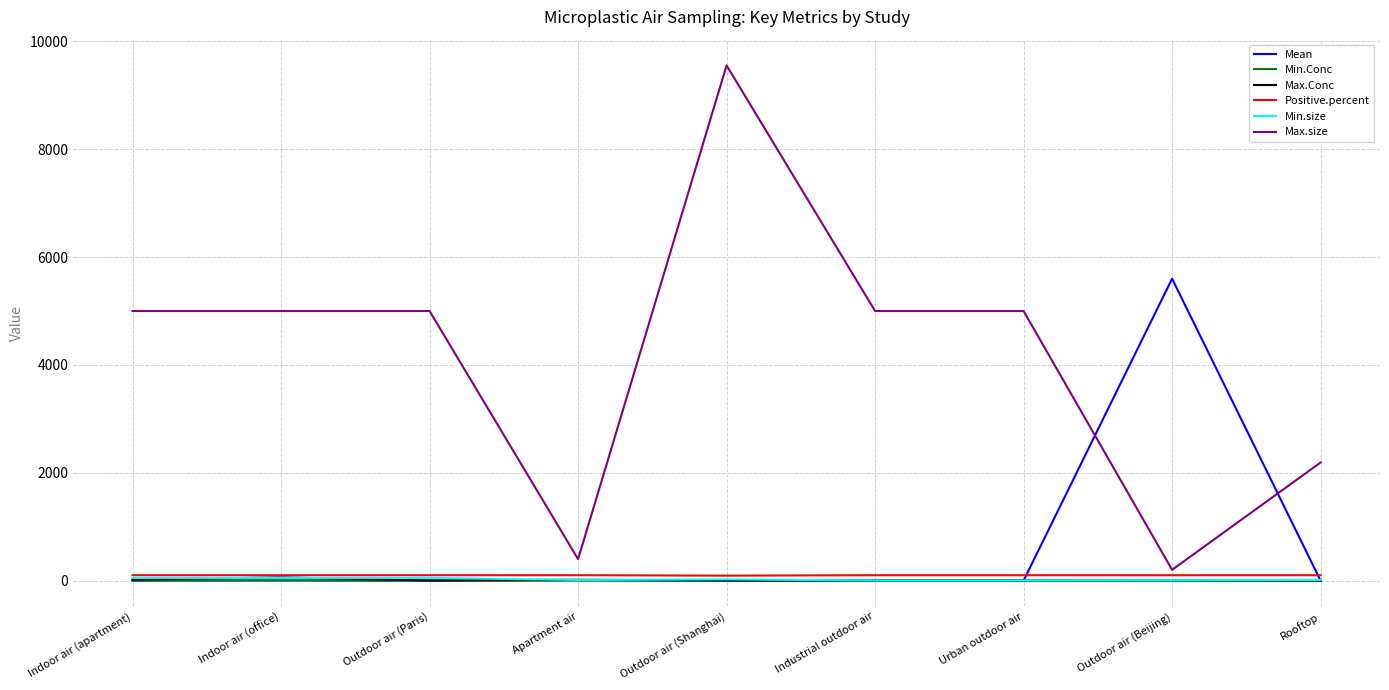

At which category is the sum across all series the highest?

Outdoor air (Shanghai)